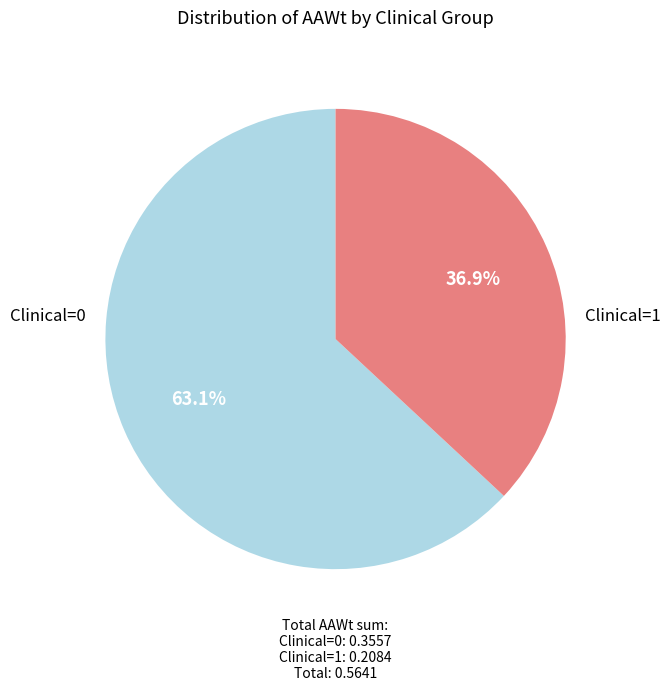

Does any single category account for the majority?

Yes